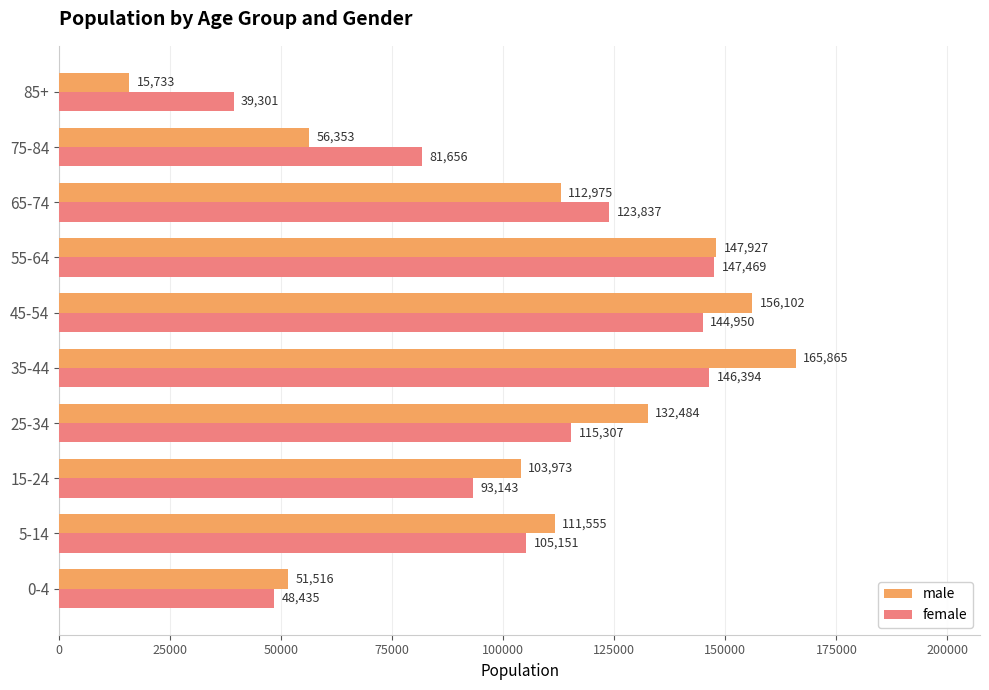

Where is male nearest to the value 90799?

15-24